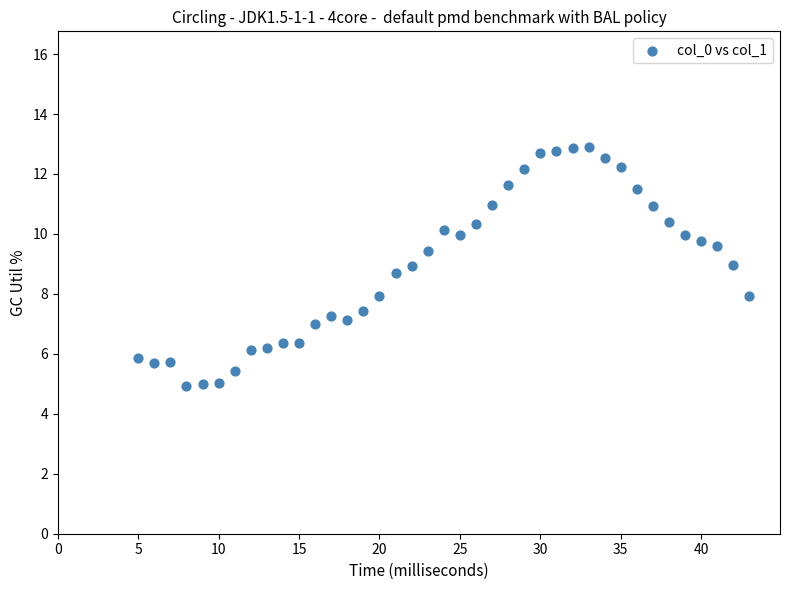

What is the range of X values (max minus min)?

38.0